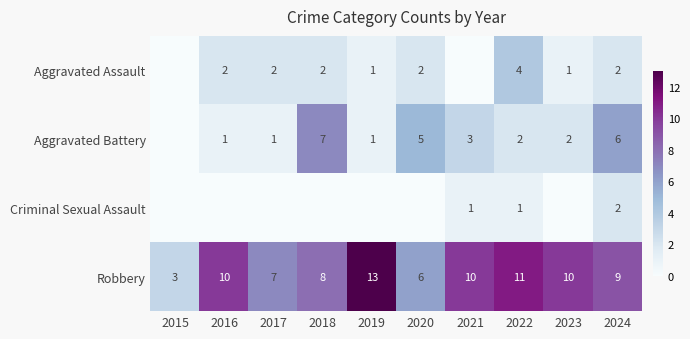

What is the approximate value of Robbery at 2024, to the nearest 10?

10